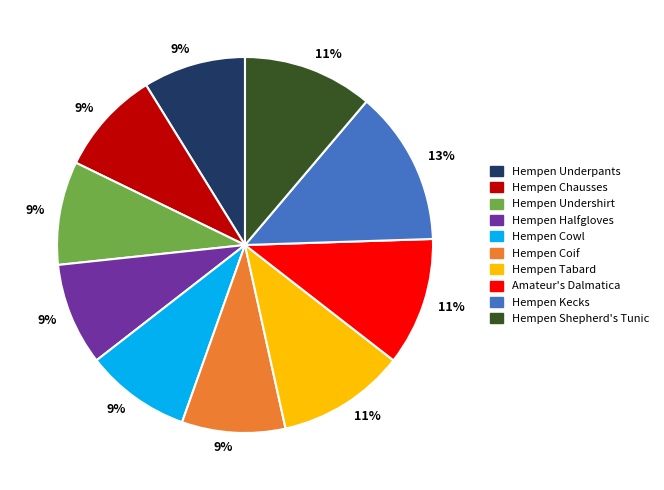

To the nearest percent, what is the combined percentage of Hempen Chausses and Hempen Coif?

18%